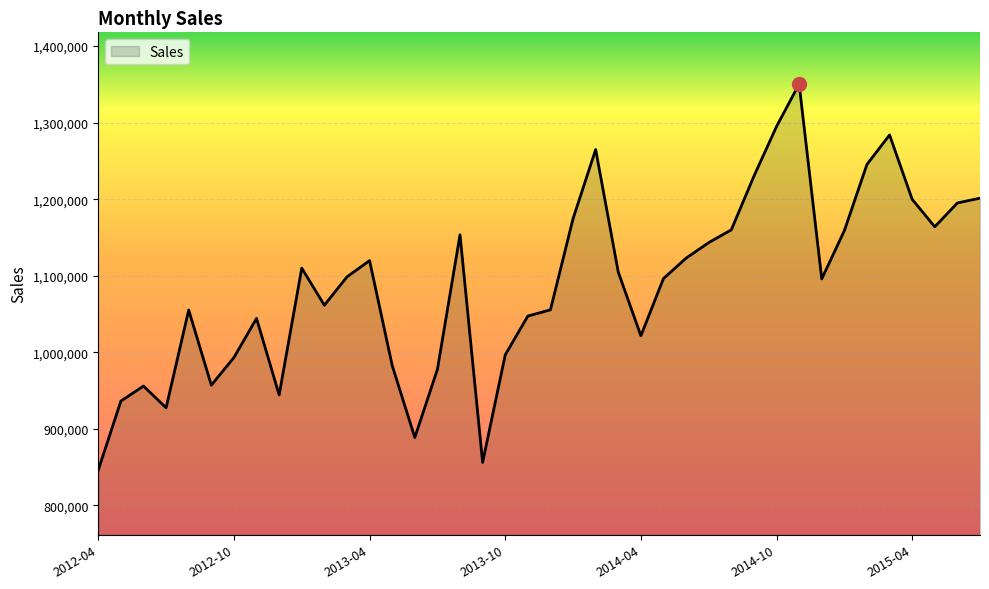

How many lines are shown in the chart?

1